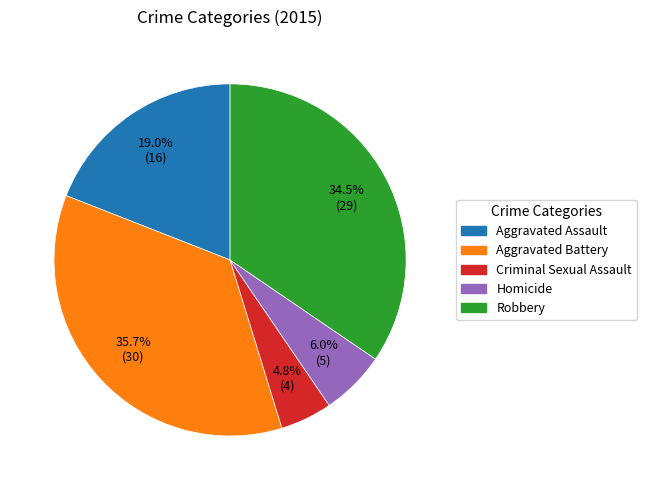

Does Homicide represent more than half of the total?

No